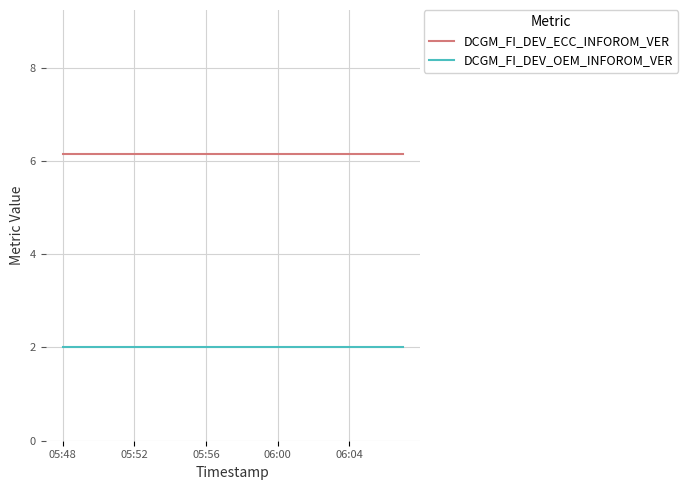

True or false: DCGM_FI_DEV_OEM_INFOROM_VER and DCGM_FI_DEV_ECC_INFOROM_VER intersect in this chart.

False